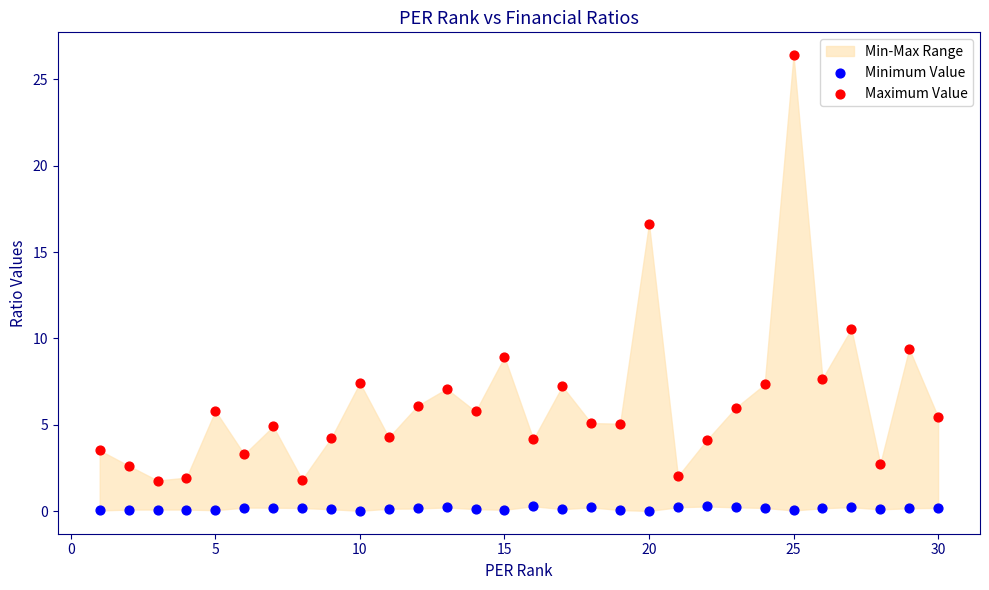

Across all data points, what is the range of X values (max minus min)?

29.0